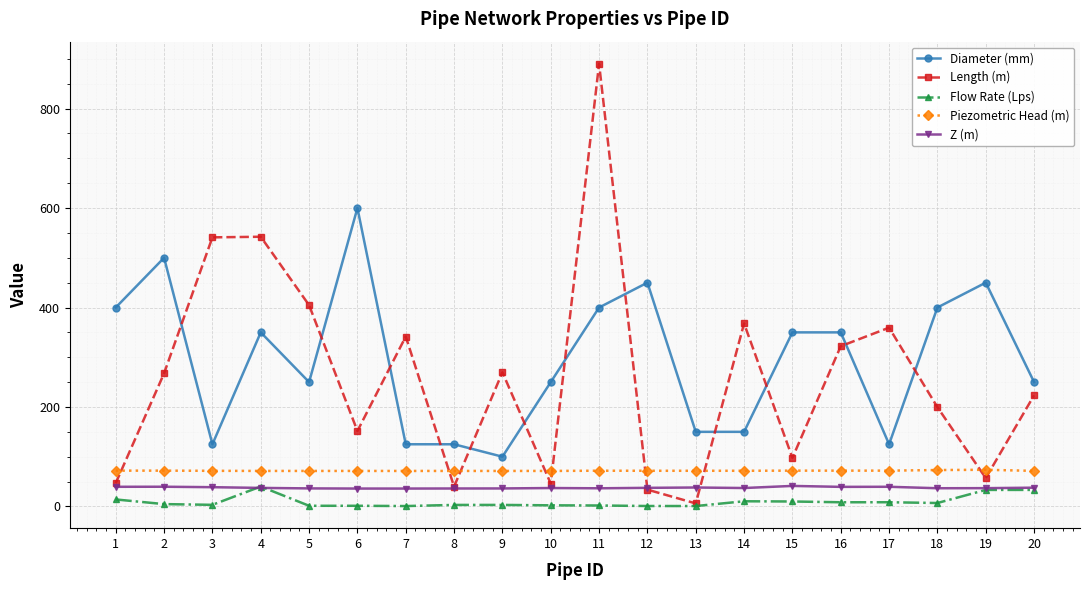

What is the spread (max minus min) of values at 10?

247.8